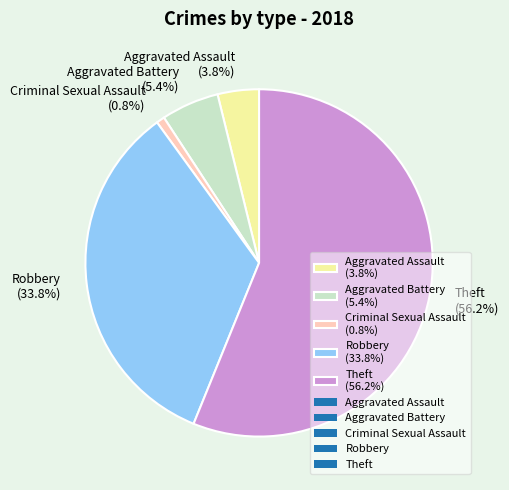

How many segments does this pie chart have?

5